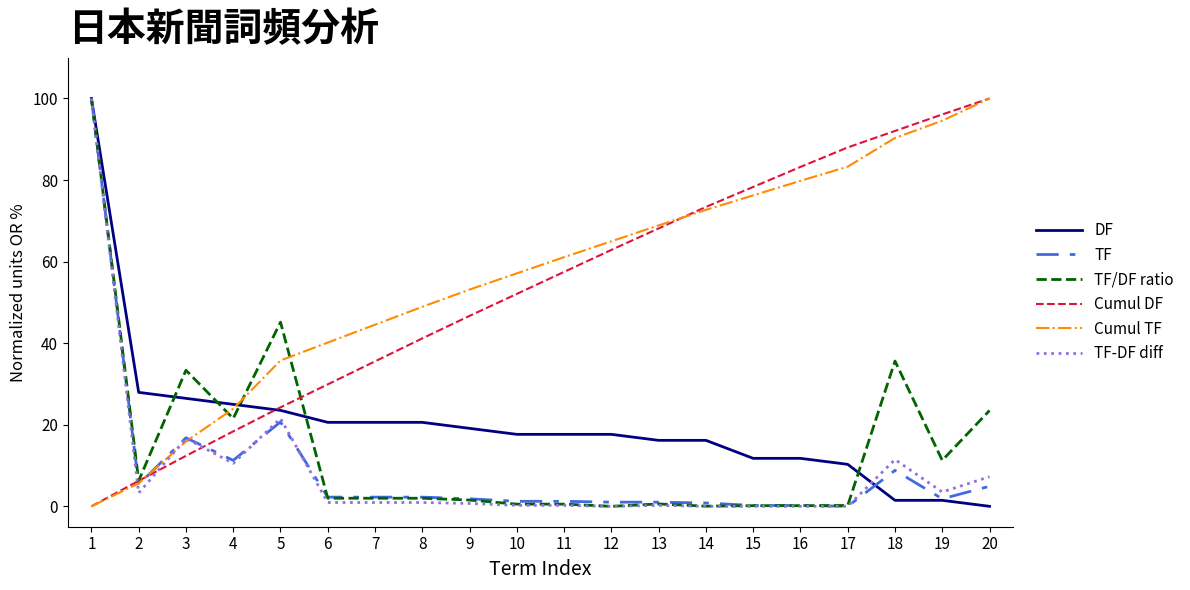

What is the difference between the maximum and minimum values in the Cumul TF series?

100.0